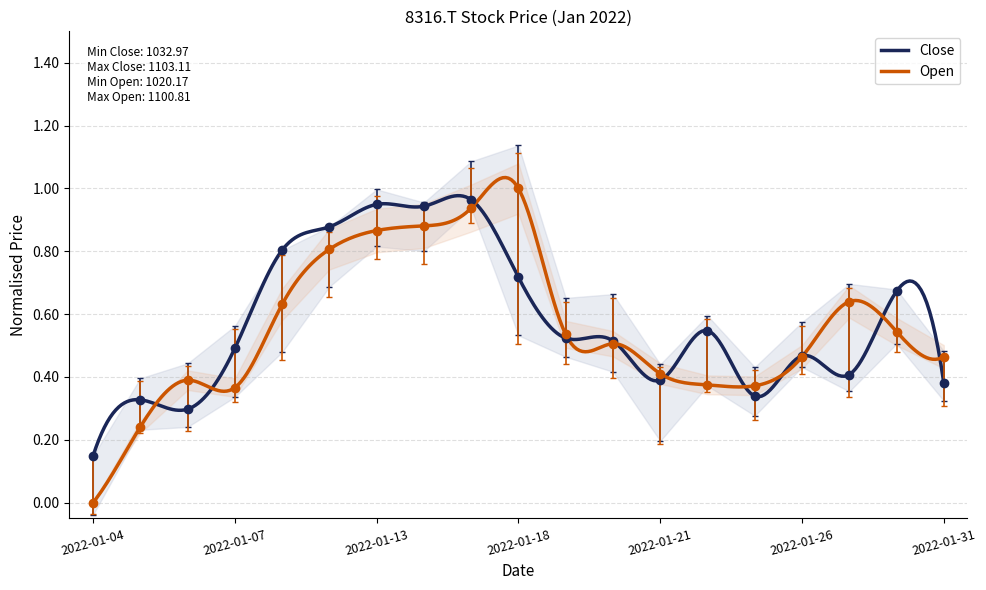

Is the value of High at 2022-01-24 greater than the value of Low at 2022-01-28?

Yes